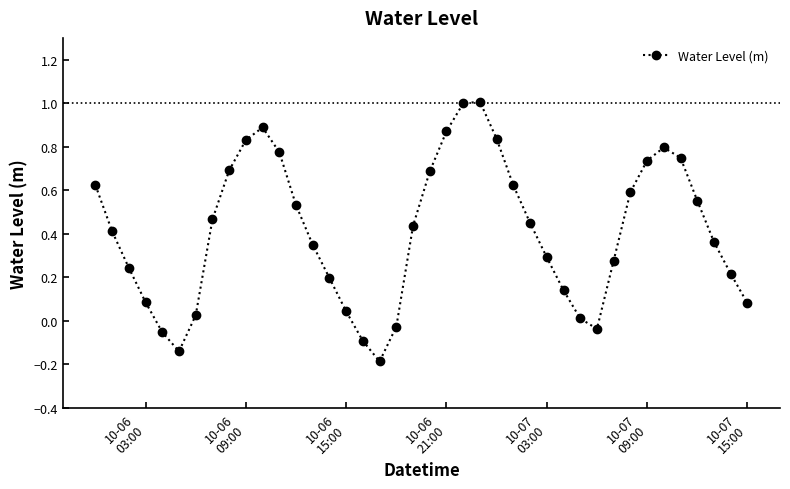

How many lines are shown in the chart?

1